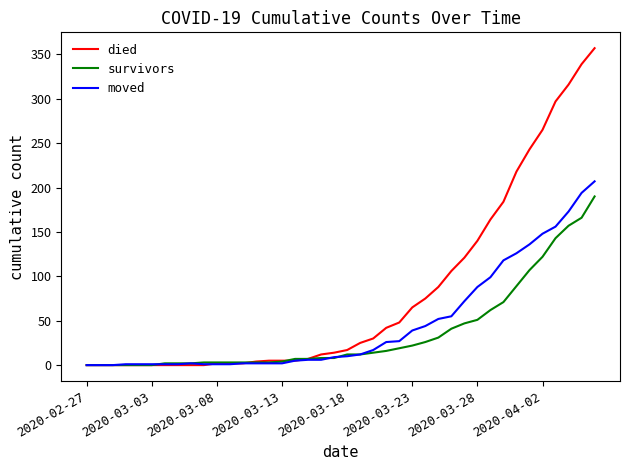

What is the highest value of the moved series?

207